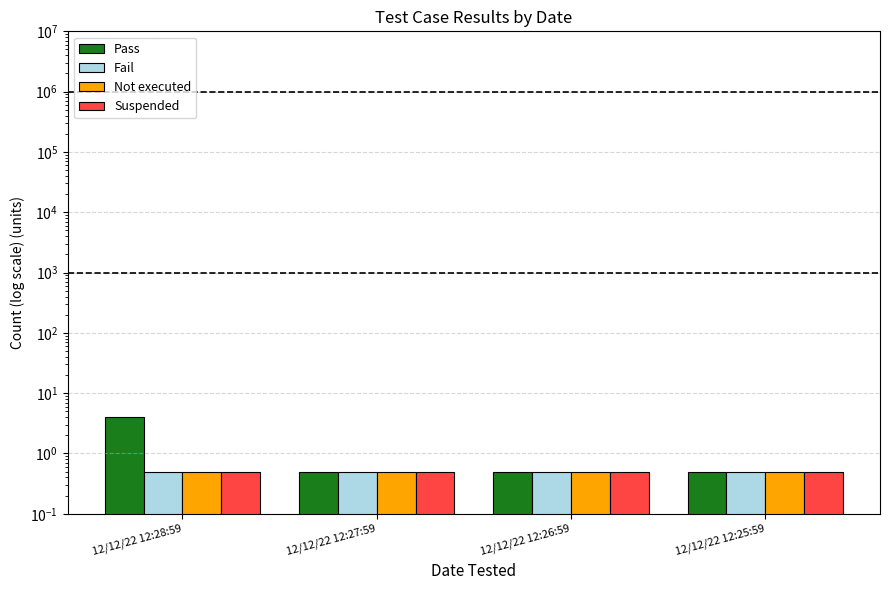

What is the sum of all Not executed values?

2.0